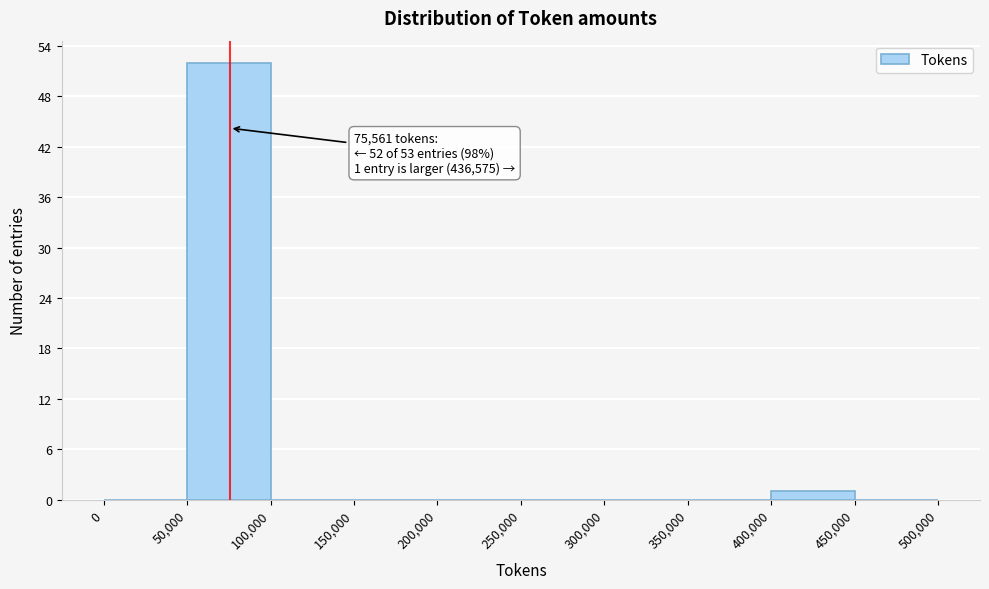

Which range on the x-axis has the tallest bar?

50,000 to 100,000